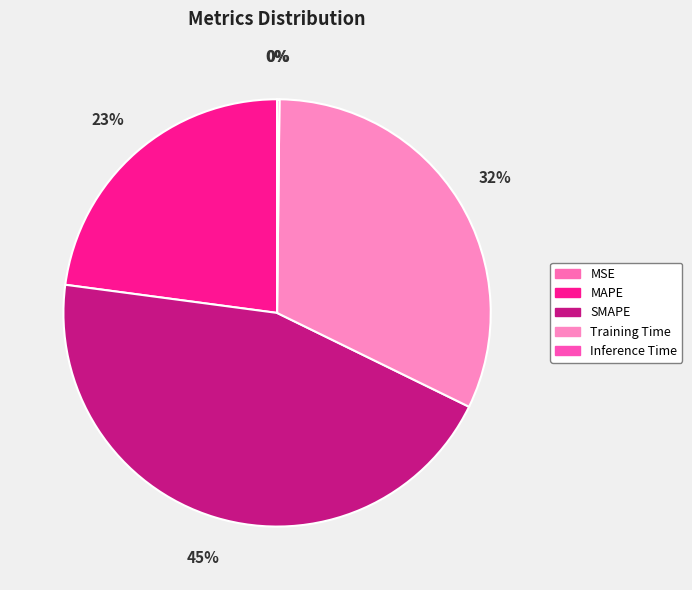

Between MSE and Inference Time, which is larger?

Inference Time